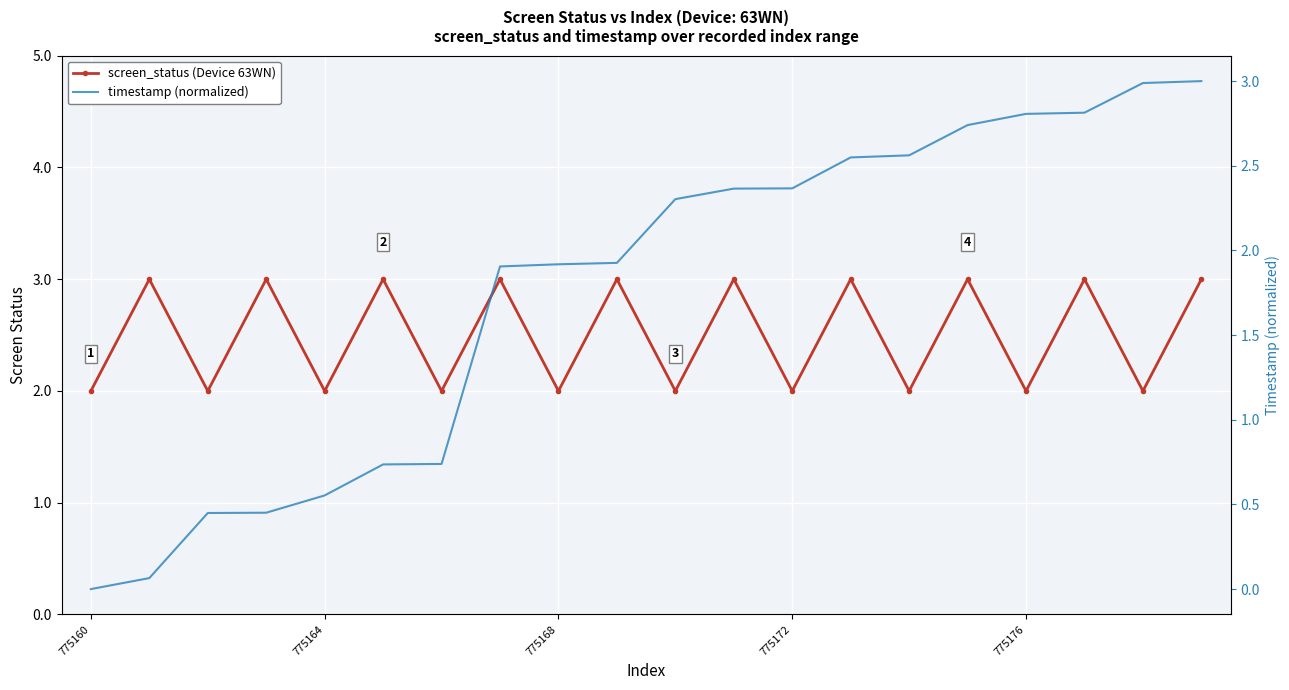

Which category has the lowest value across all series?

775160